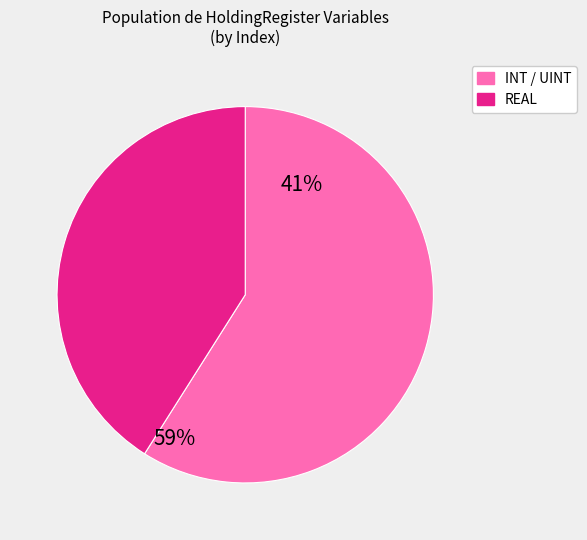

Is there a majority slice in this chart?

Yes